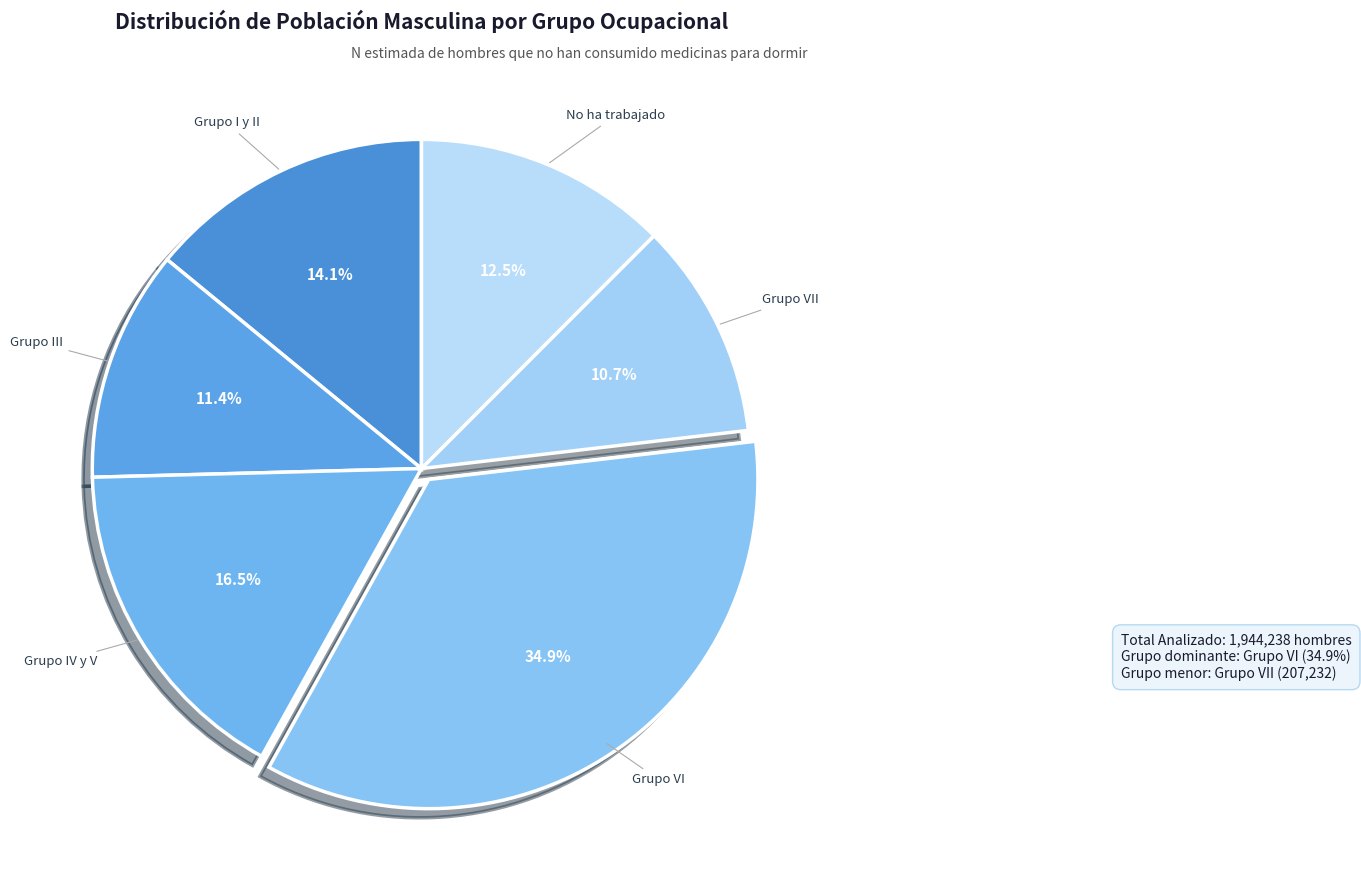

Is it true that Grupo I y II is 14% of the pie?

True